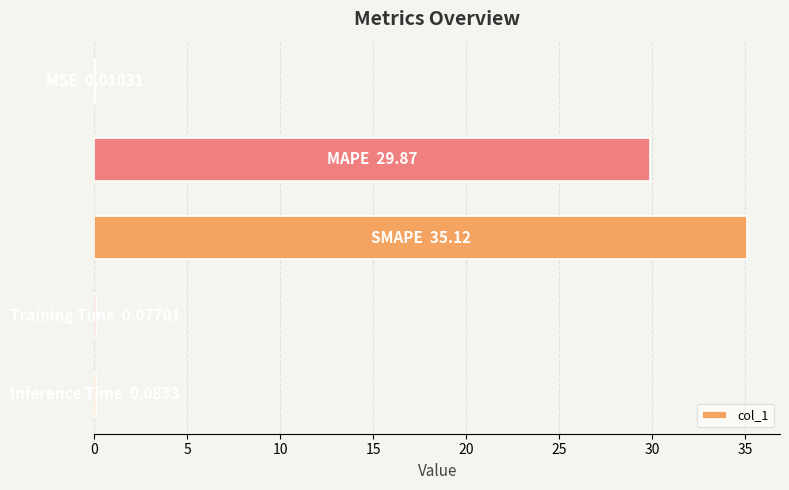

What is the maximum value shown in the chart?

35.1